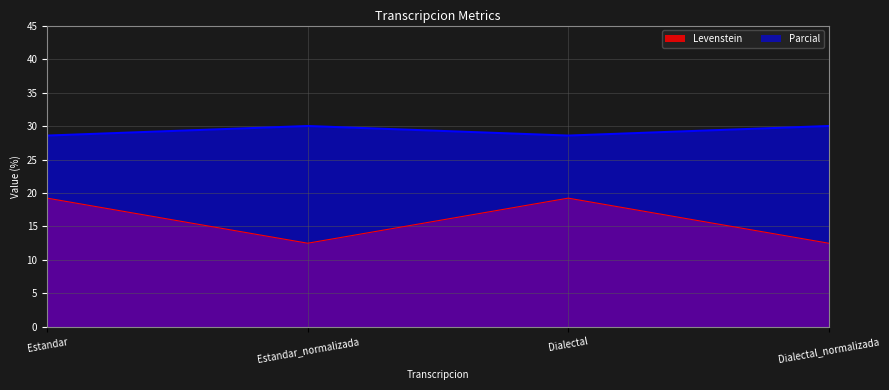

Which category has the highest value in the Parcial series?

Estandar_normalizada